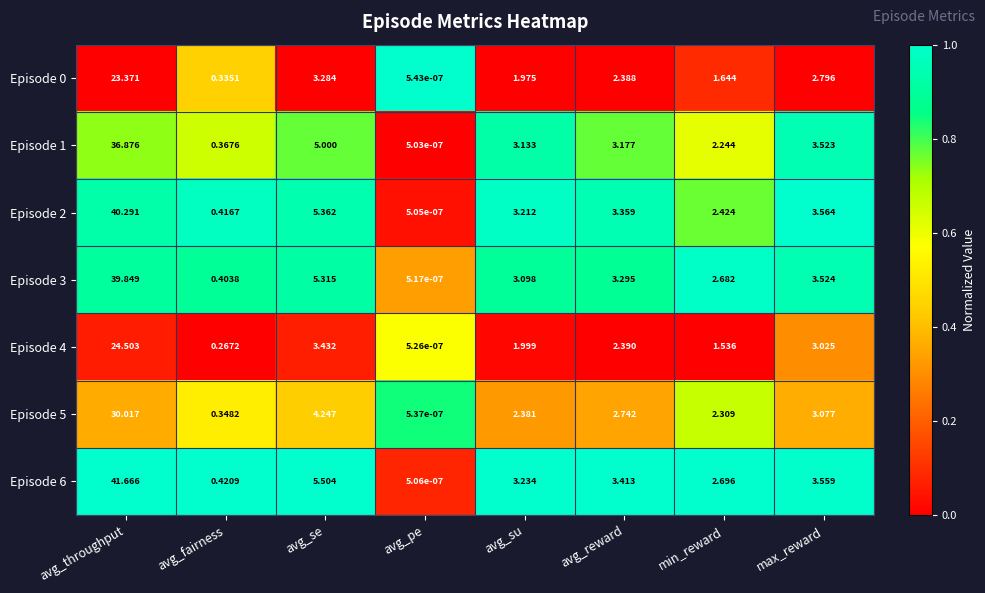

At how many categories does at least one series exceed 0?

8